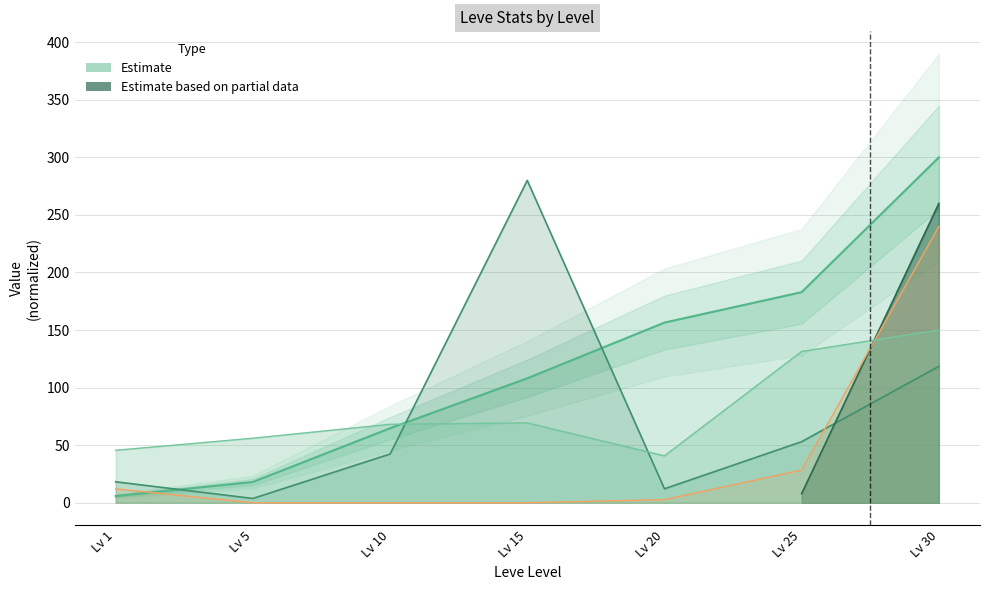

Is the value of Leve EXP at 1 greater than the value of Leve Gil at 30?

No